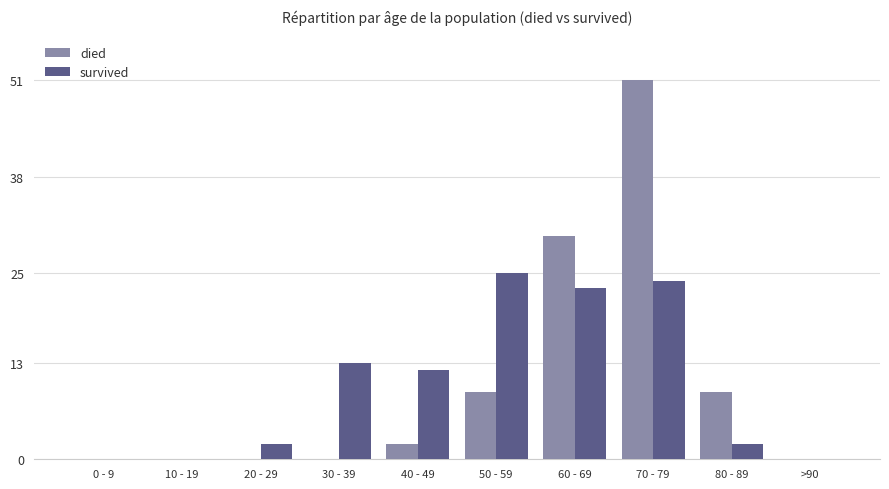

How many groups of bars are there?

10